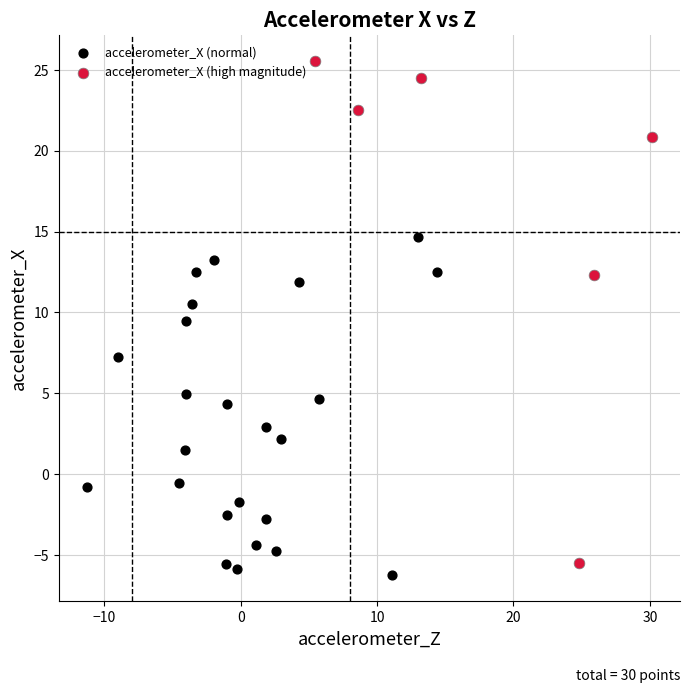

What are all the series names shown in the legend?

accelerometer_X (normal), accelerometer_X (high magnitude)